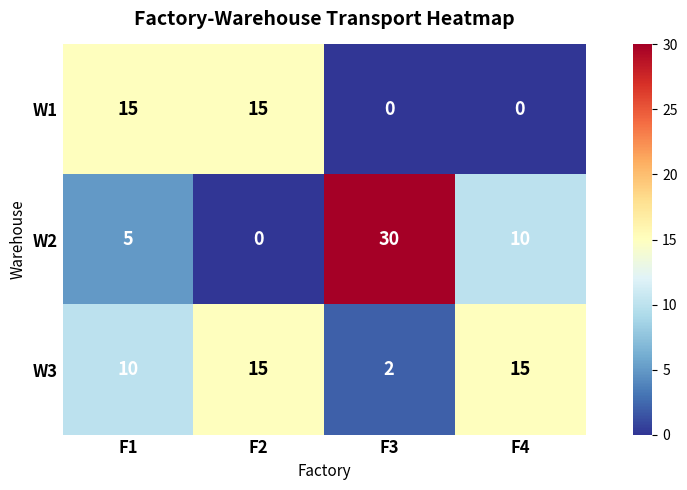

Rank the series by their average value, from highest to lowest.

W2, W3, W1